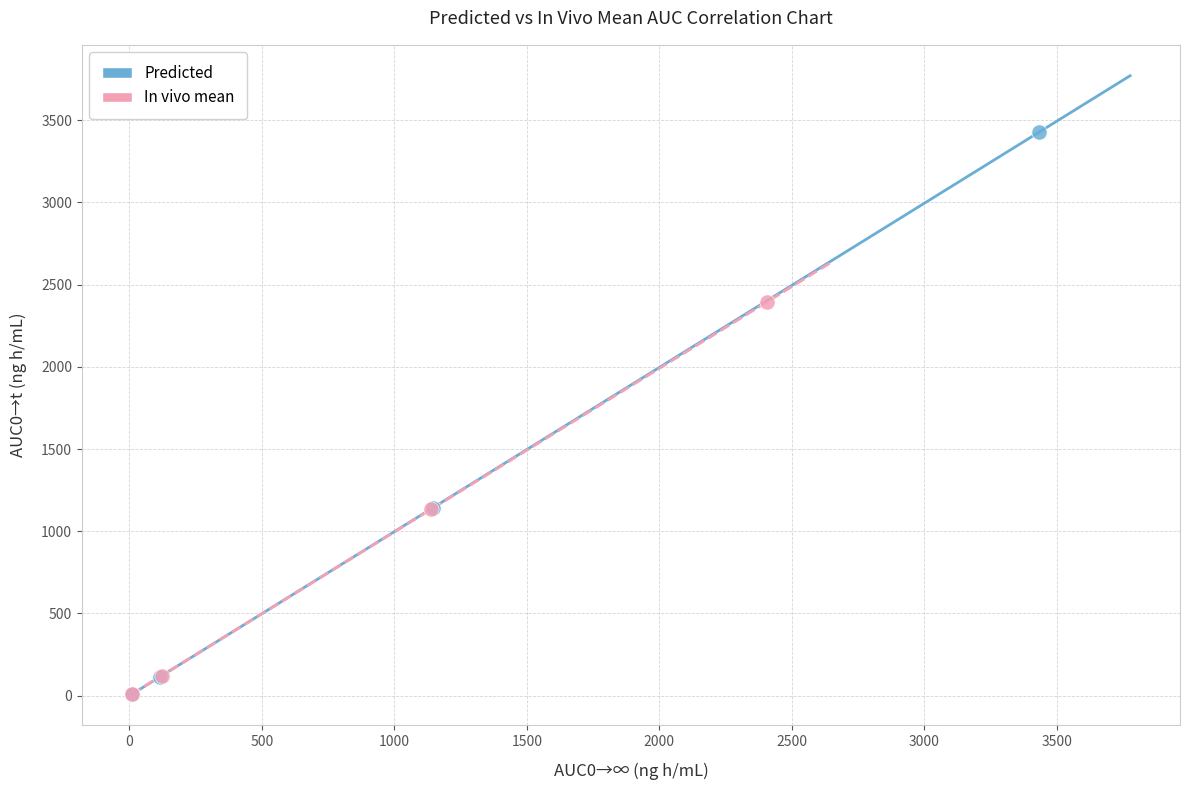

Which series has the widest spread of Y values?

Predicted